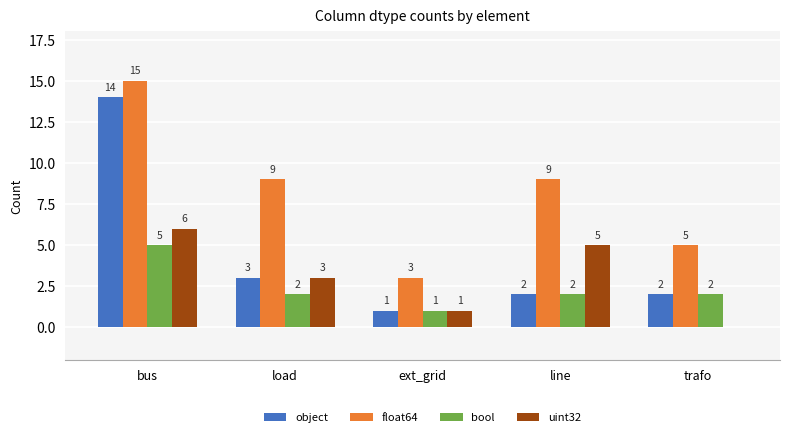

Between bus and ext_grid, which series saw the biggest shift?

object